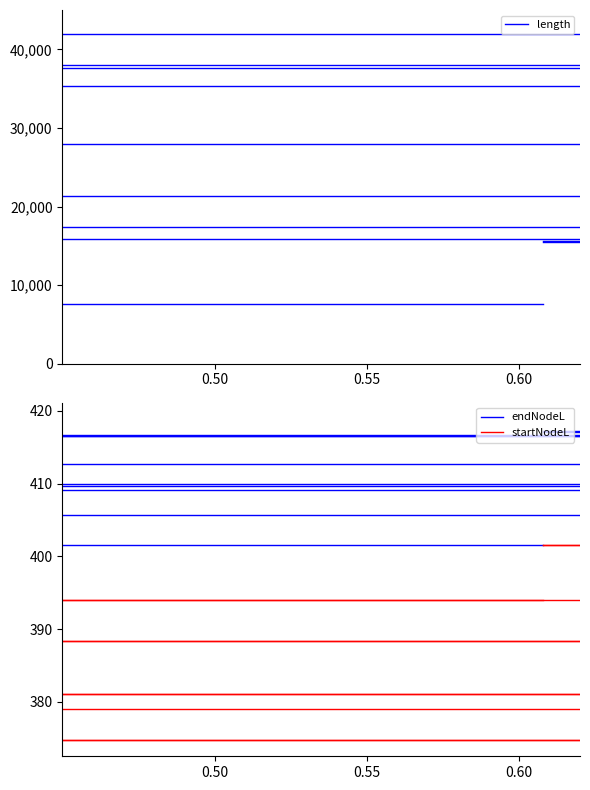

At which category does the chart reach its minimum across all series?

0.50